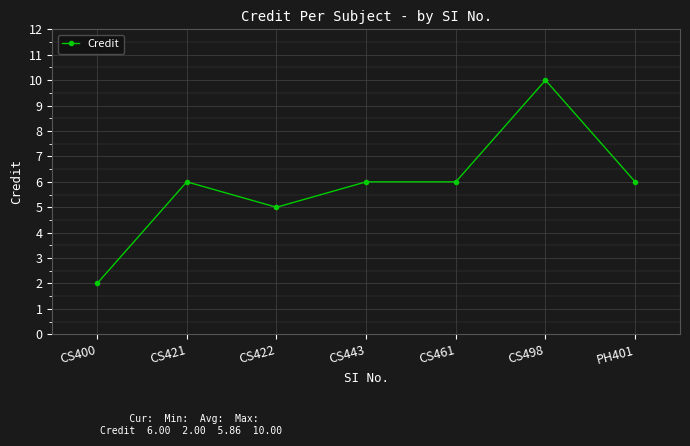

At which category does the data reach its first local peak?

CS421